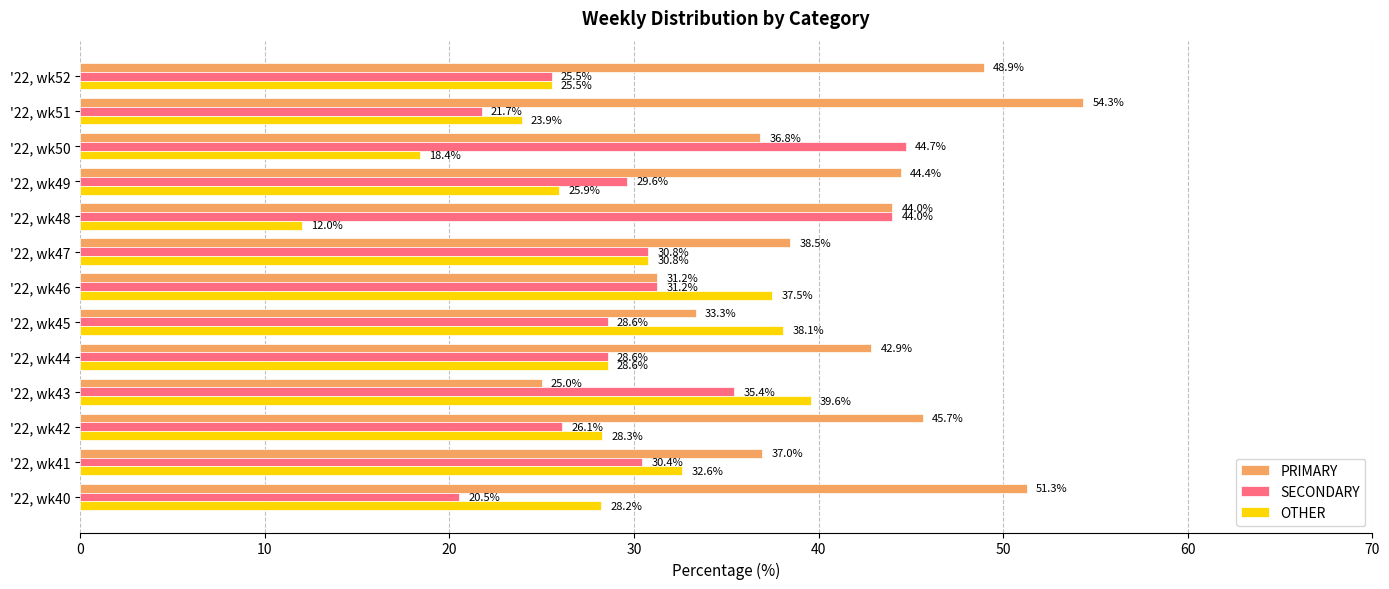

The PRIMARY series shows 45.7 at '22, wk42. True or false?

True